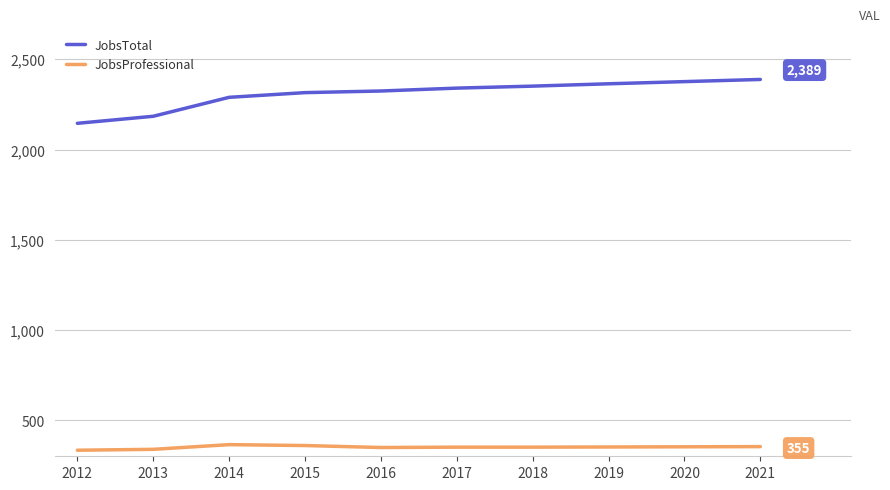

True or false: JobsTotal has a value of 1020 at 2012.

False